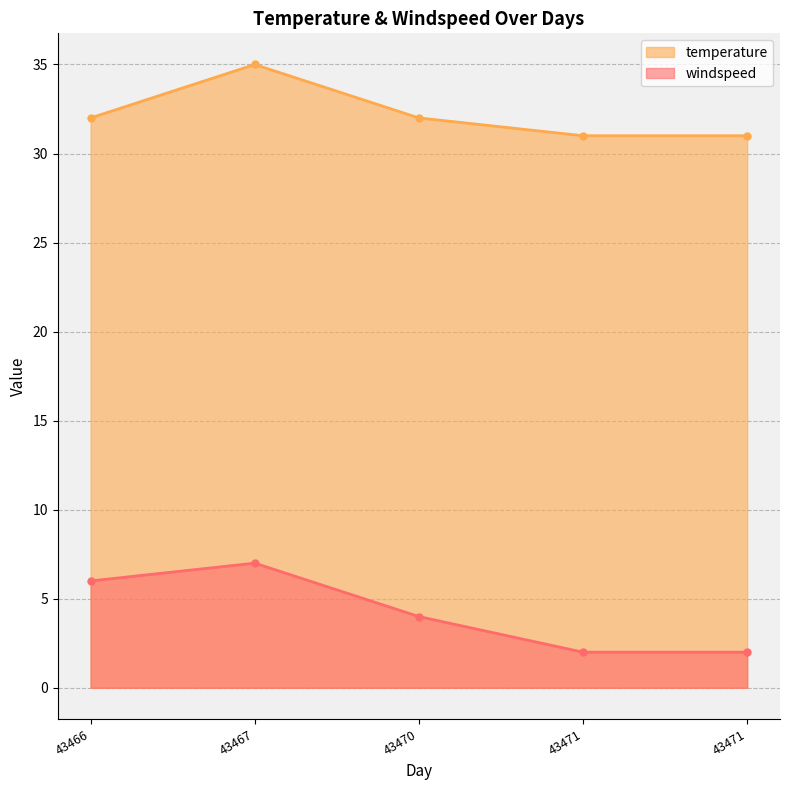

What is the label of the 3rd point from the right?

43470